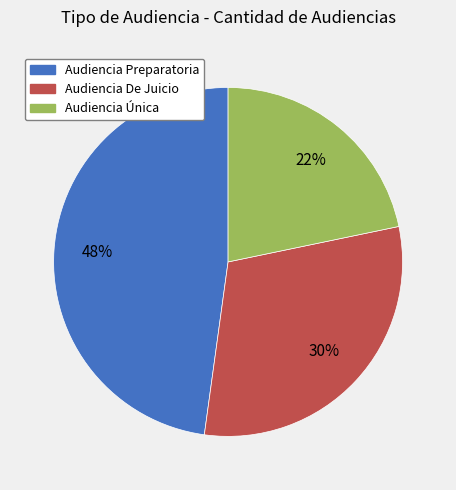

To the nearest percent, what portion does Audiencia Preparatoria represent?

48%